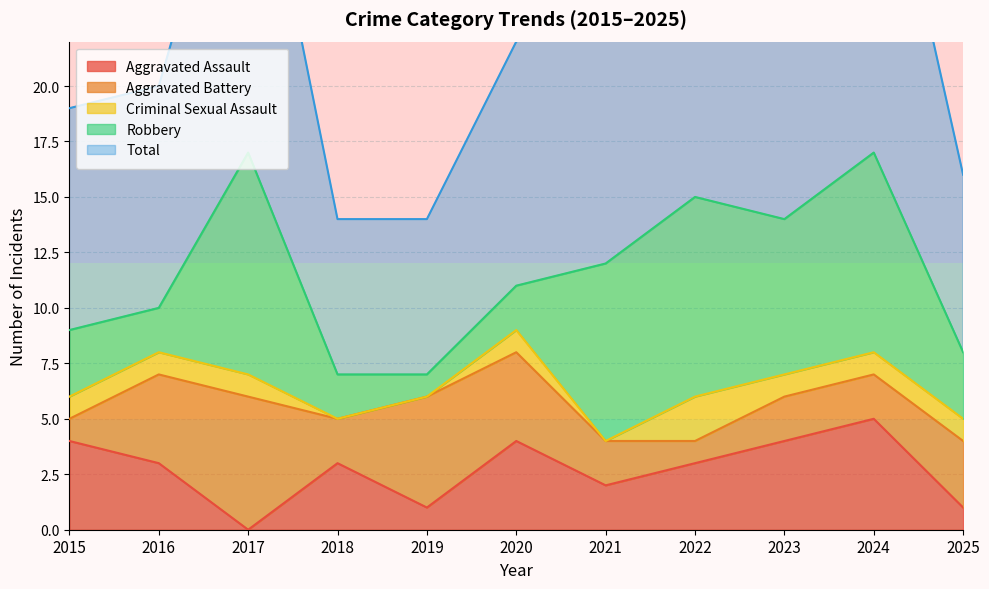

What are all the series names shown in the legend?

Aggravated Assault, Aggravated Battery, Criminal Sexual Assault, Robbery, Total